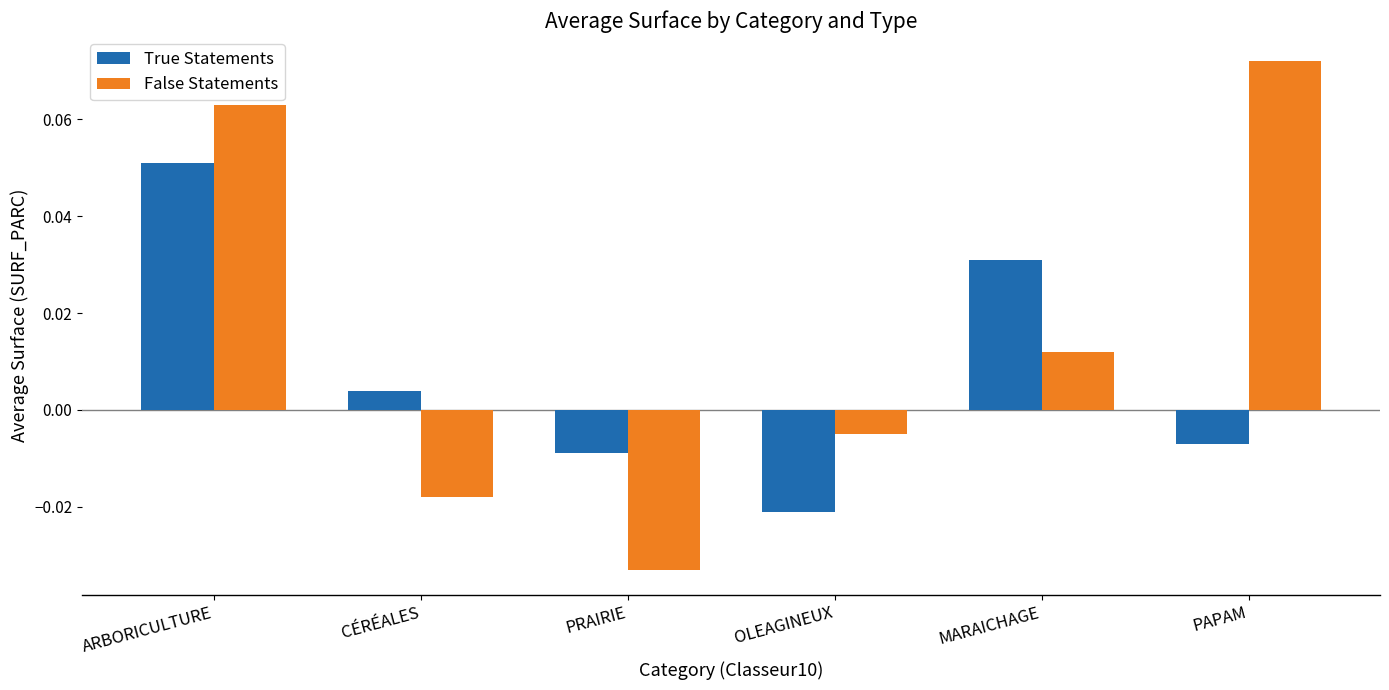

Which series has the widest spread of values?

False Statements